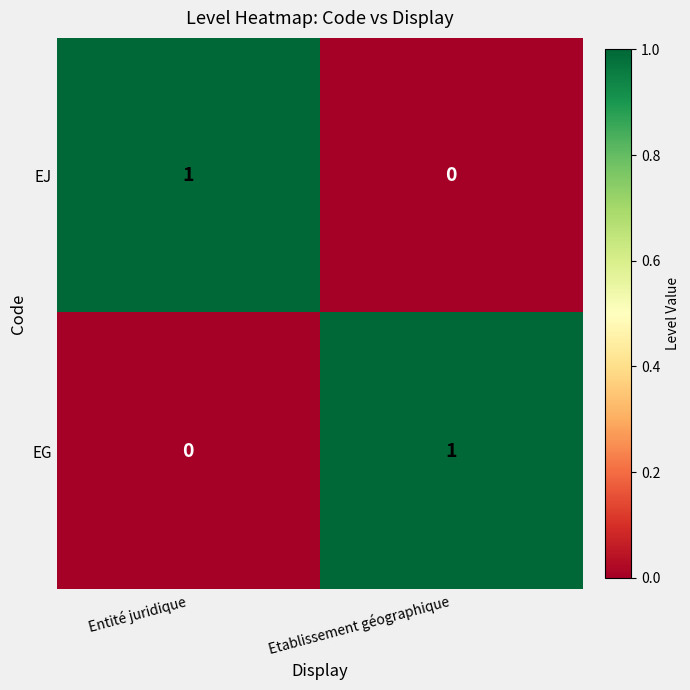

How many values in the EJ series are below 1?

1